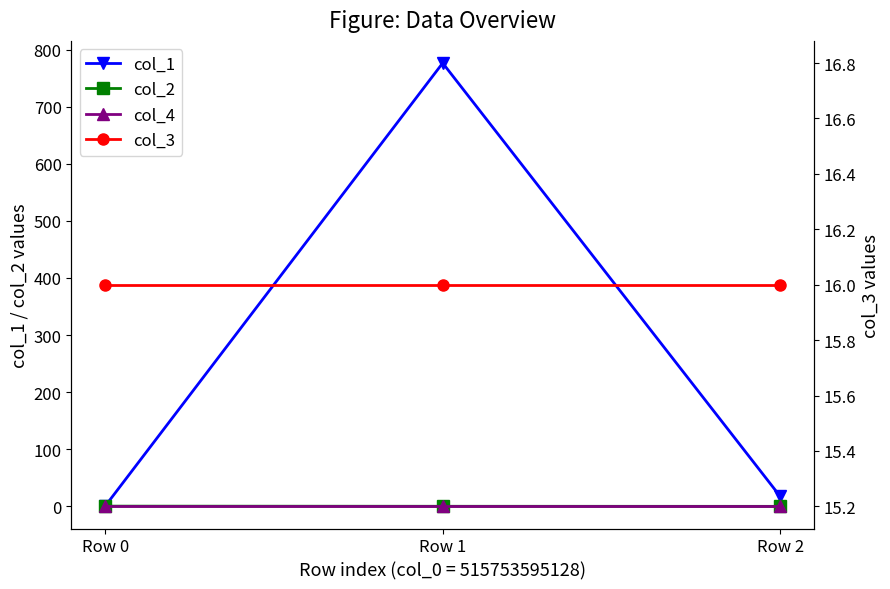

What is the average value of the col_3 series?

16.0